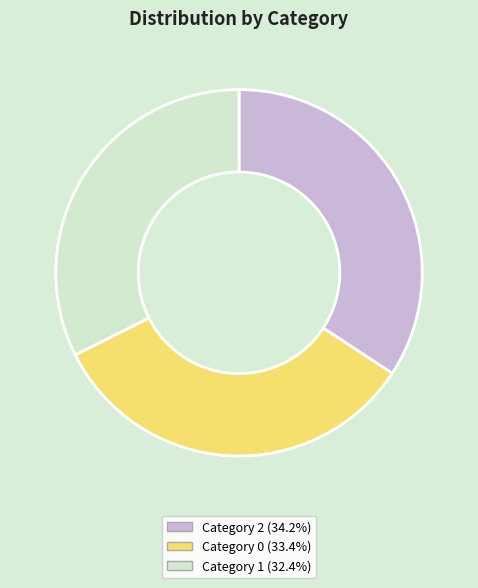

Count the number of slices in the pie.

3